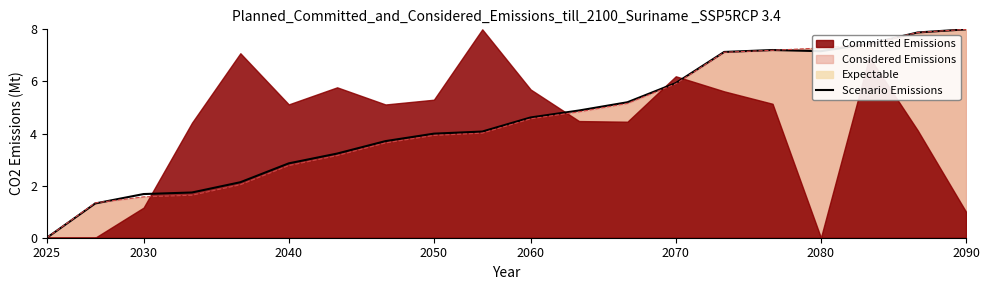

The chart shows a value of 5.2 at 12. True or false?

True